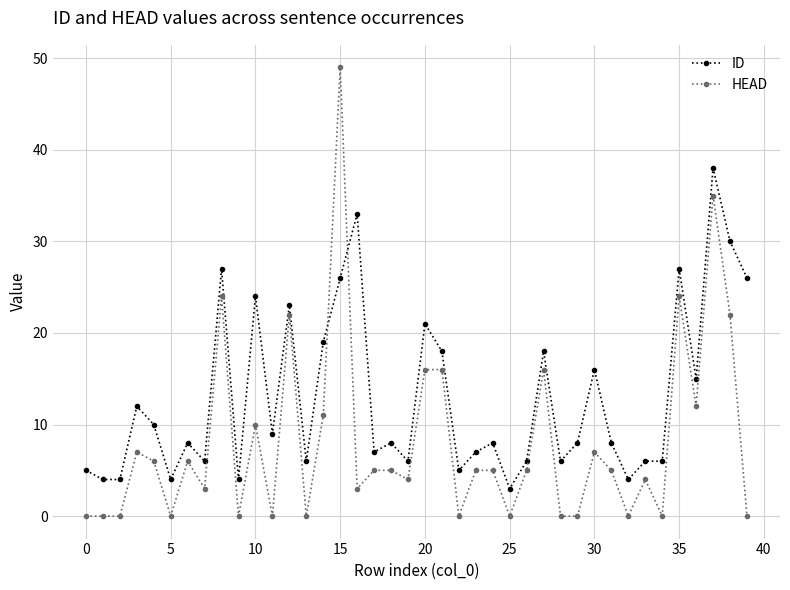

What is the difference between the second highest and minimum values in the HEAD series?

35